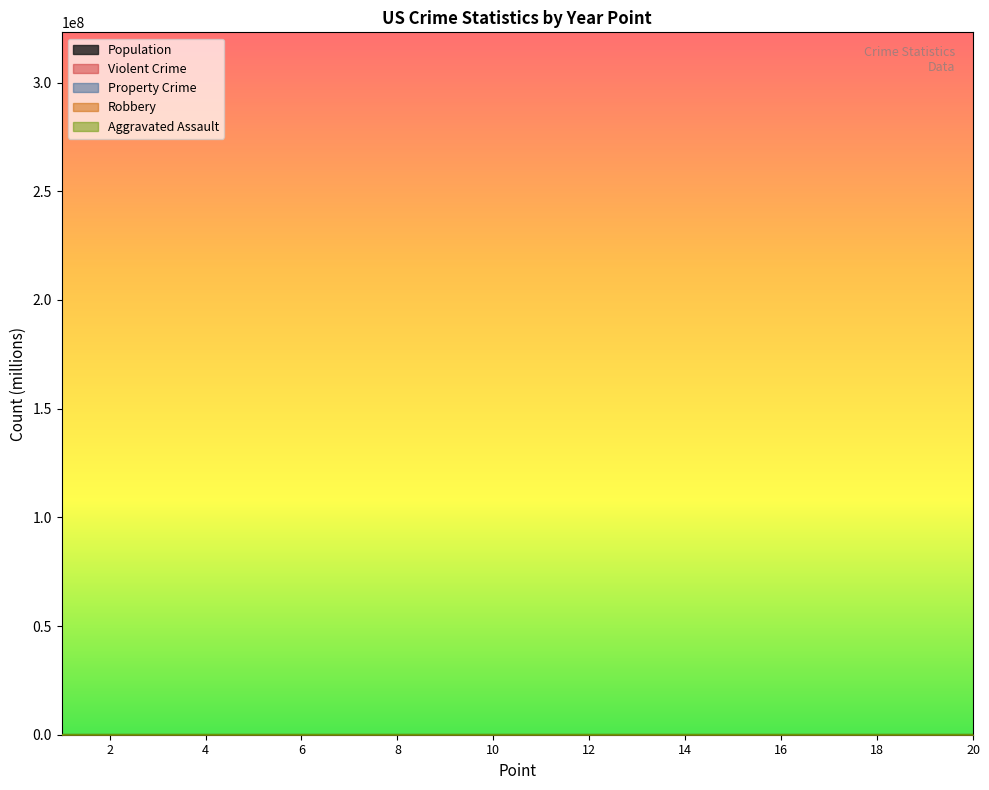

At which category is the sum across all series the highest?

20